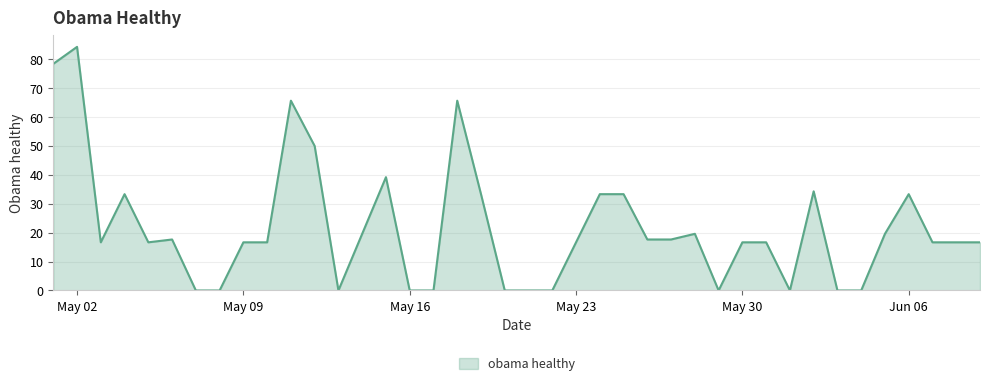

What is the greatest value displayed?

84.3